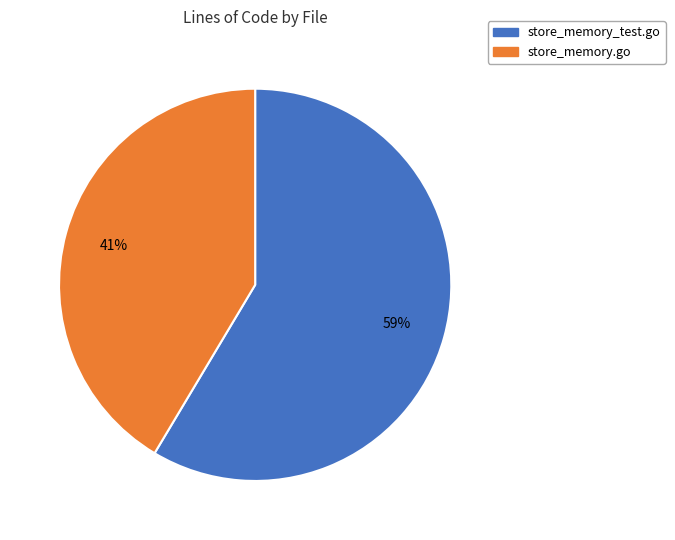

Between store_memory.go and store_memory_test.go, which is larger?

store_memory_test.go